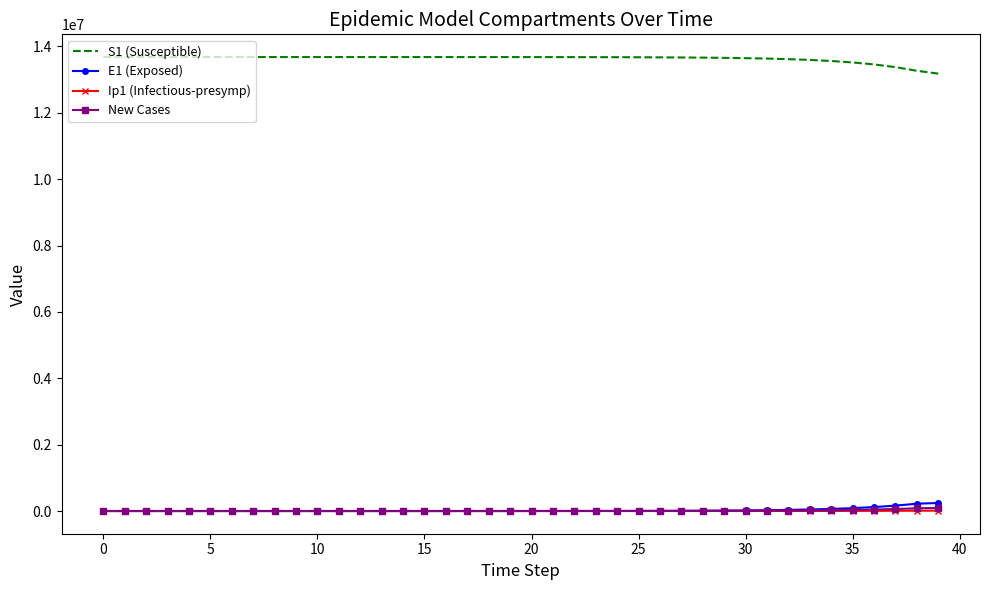

What is the maximum value shown in the chart?

13678500.0